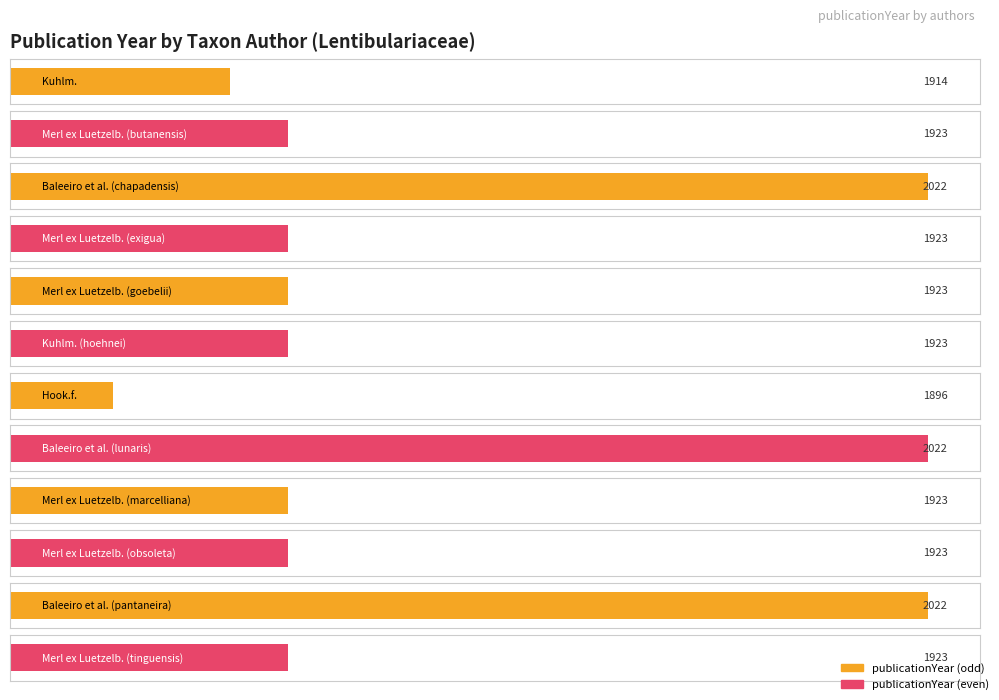

List the labels in order of value, smallest first.

Hook.f., Kuhlm., Merl ex Luetzelb. (butanensis), Merl ex Luetzelb. (exigua), Merl ex Luetzelb. (goebelii), Kuhlm. (hoehnei), Merl ex Luetzelb. (marcelliana), Merl ex Luetzelb. (obsoleta), Merl ex Luetzelb. (tinguensis), Baleeiro et al. (chapadensis), Baleeiro et al. (lunaris), Baleeiro et al. (pantaneira)